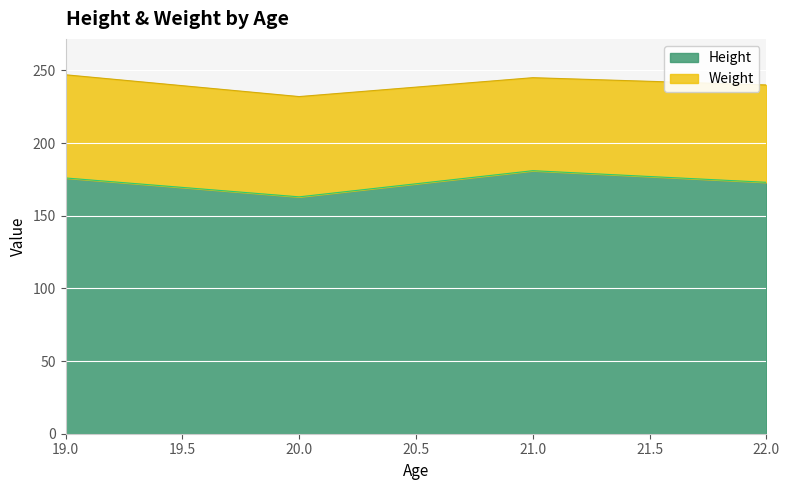

What is the change in value from 20 to 22?

+10